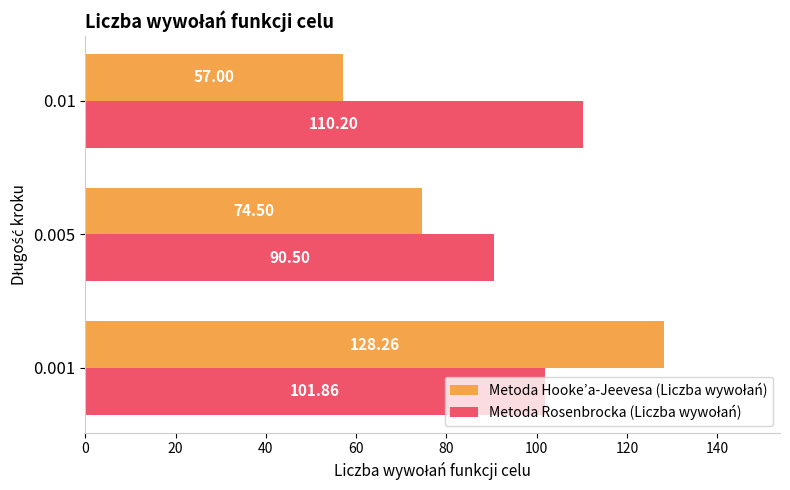

What is the difference between the highest and lowest values at 0.001?

26.4